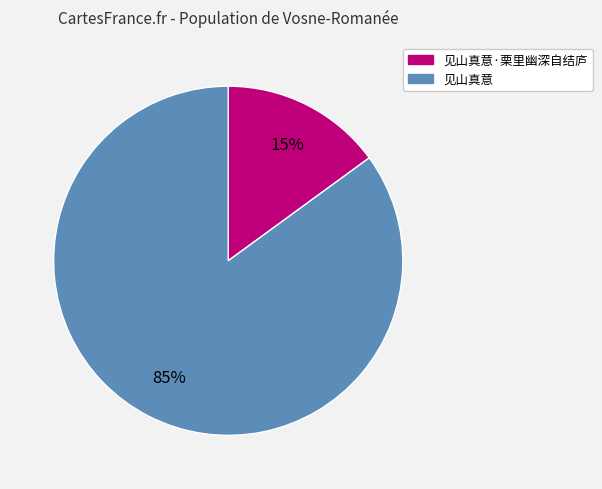

Do 见山真意·栗里幽深自结庐 and 见山真意 together represent more than half of the pie?

Yes